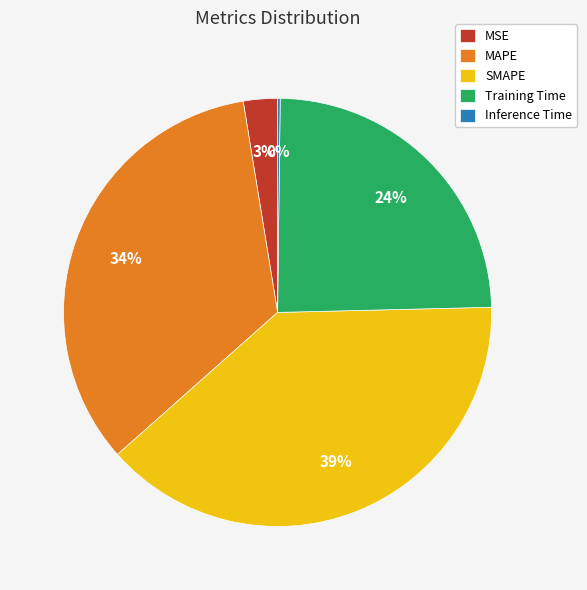

What percentage is the Training Time slice, to the nearest percent?

24%